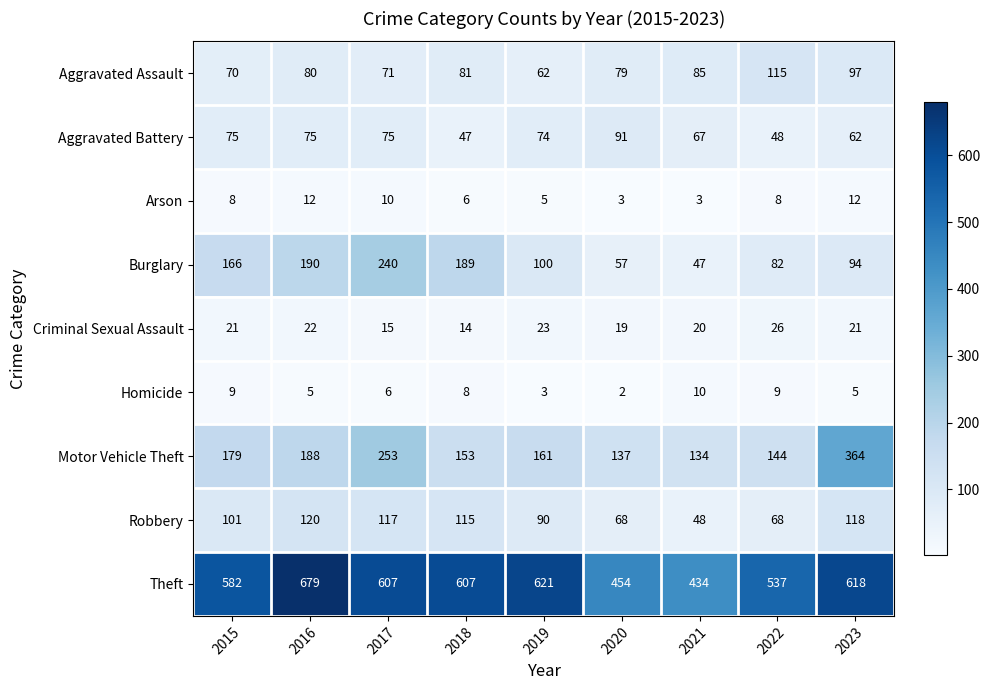

The value of Criminal Sexual Assault at 2022 is 26. True or false?

True